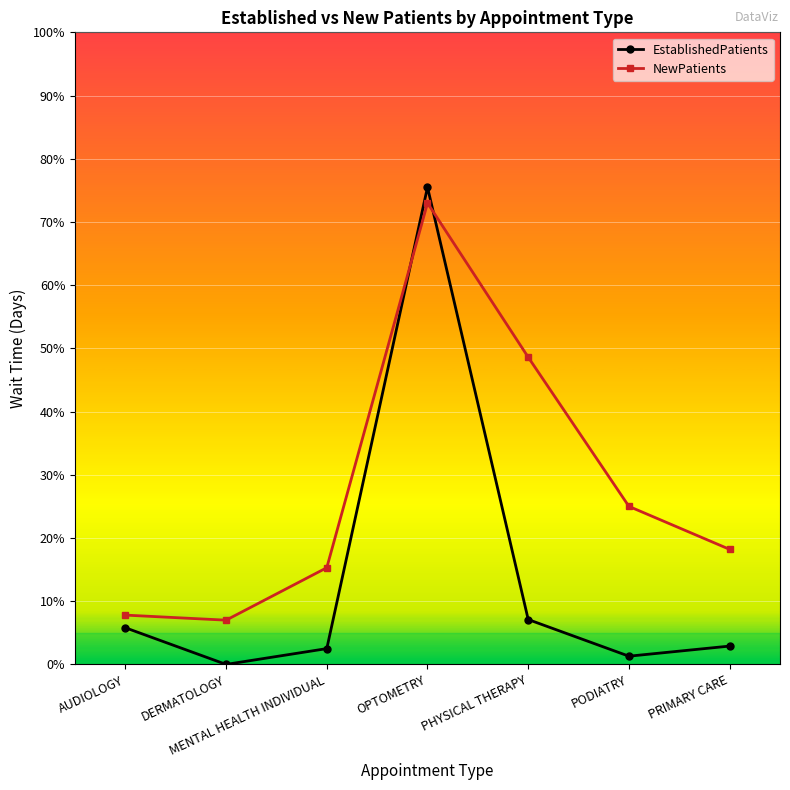

Where is the first local maximum for EstablishedPatients?

OPTOMETRY